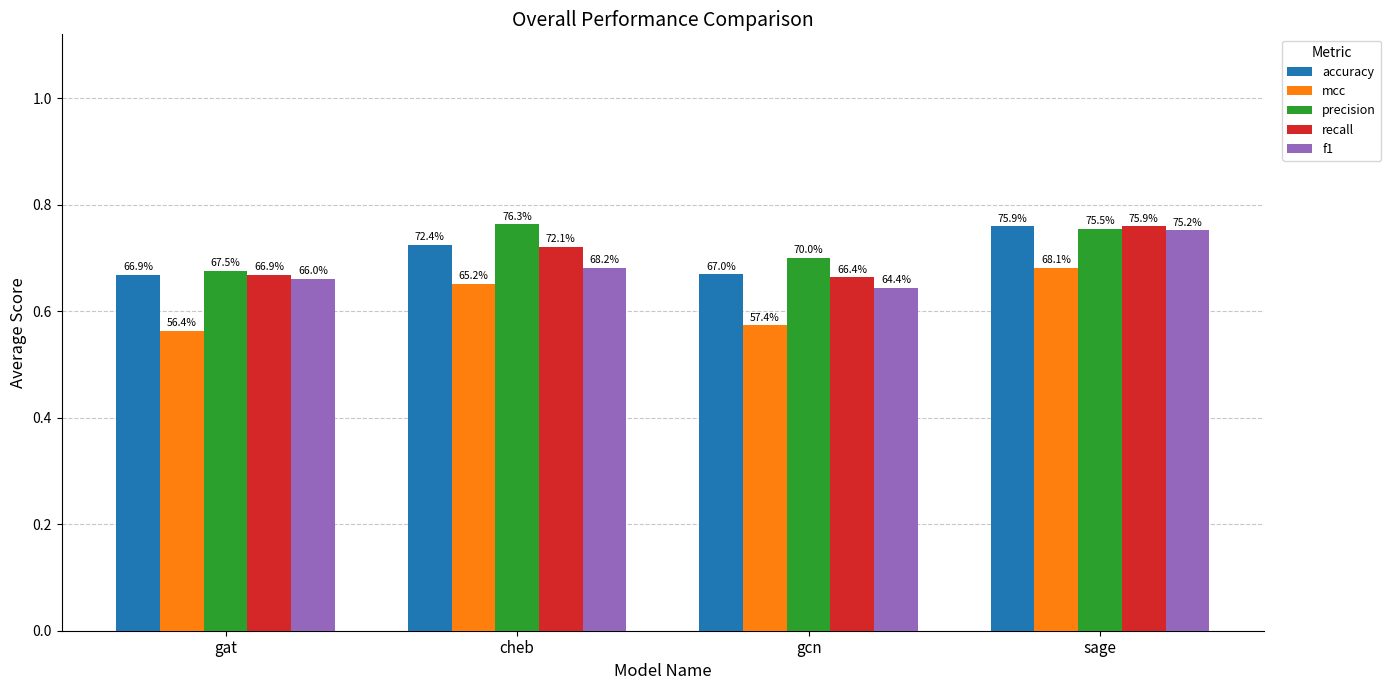

What is the label of the 2nd bar from the left?

cheb